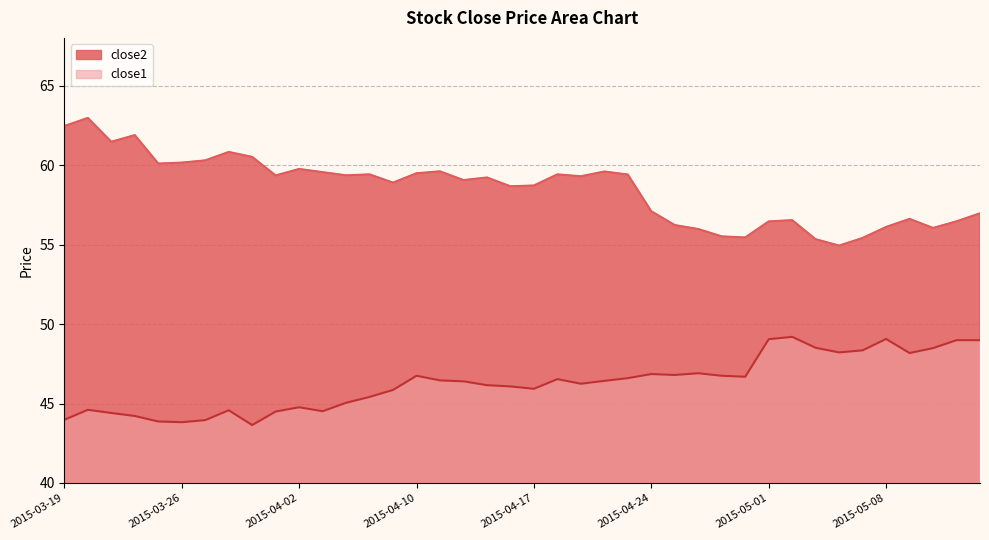

How many interior local valleys does the close1 series have?

9